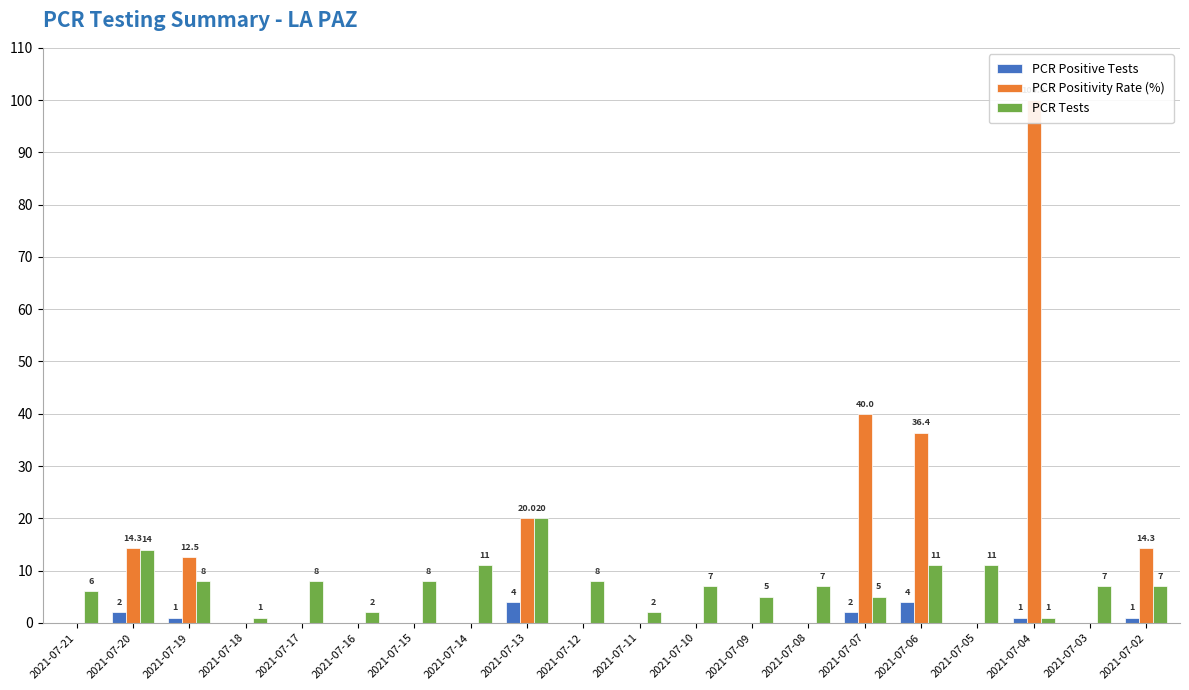

What is the value of the PCR Positive Tests bar at the 20th from the left?

1.0